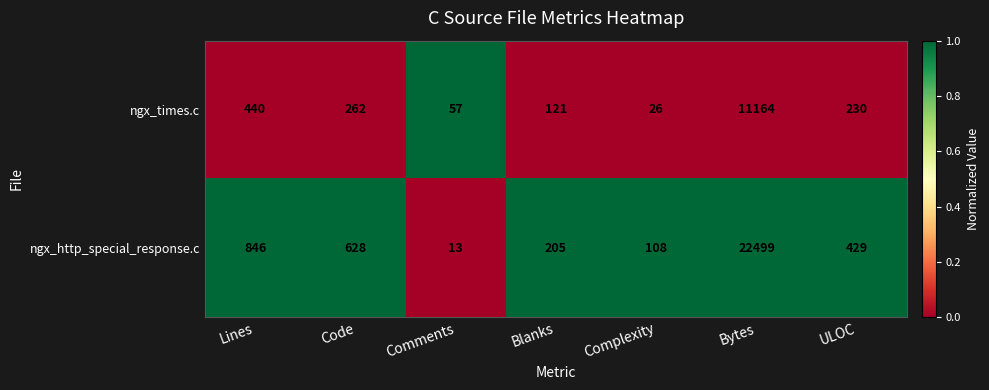

Rank the series at Blanks from highest to lowest value.

ngx_http_special_response.c, ngx_times.c